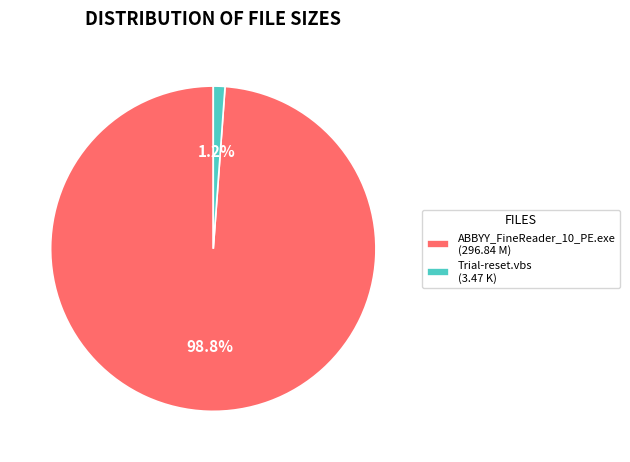

What is the majority slice?

ABBYY_FineReader_10_PE.exe